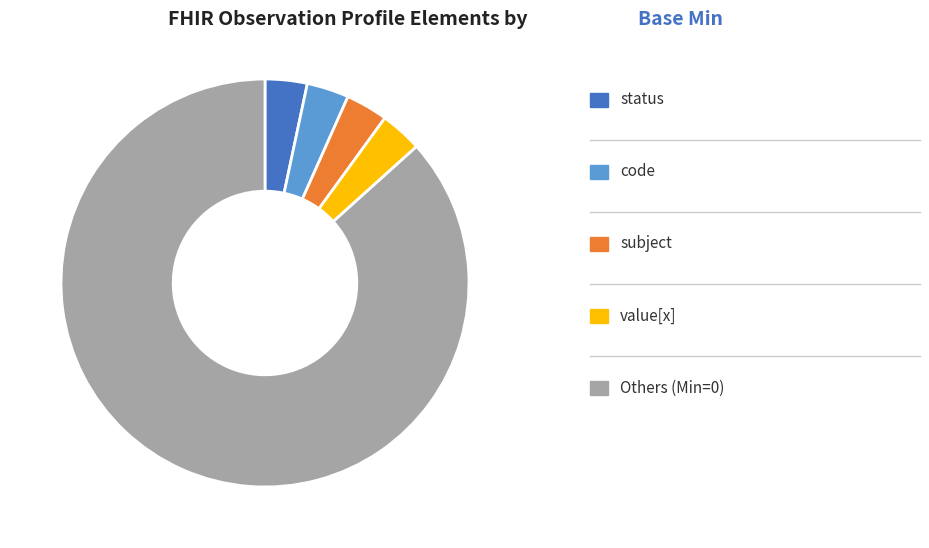

Is there any slice that represents more than half of the pie?

Yes